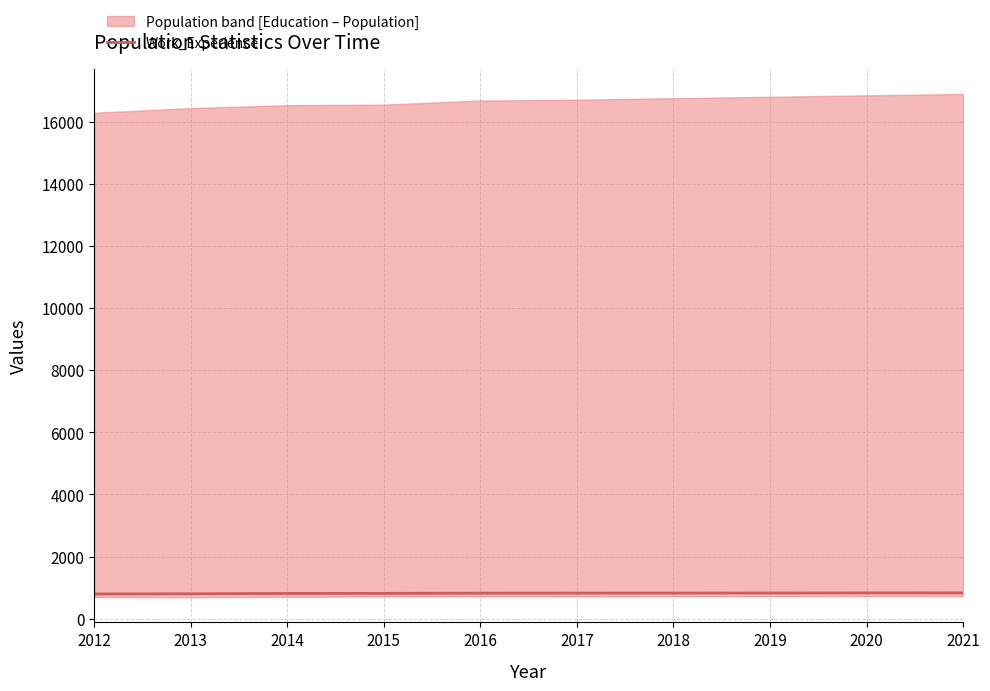

Where is the data nearest to the value 816?

2014